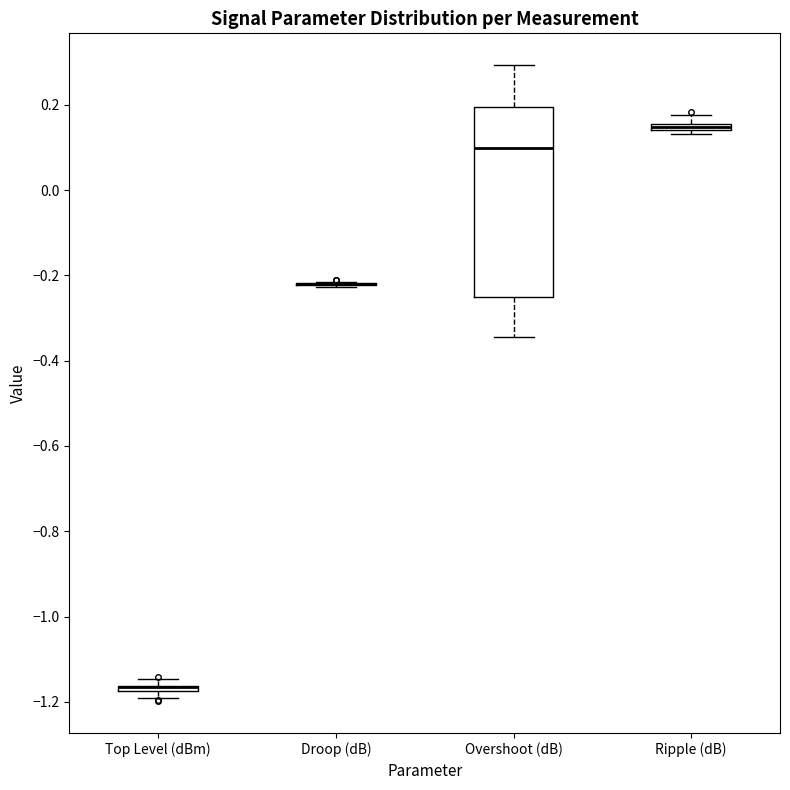

Comparing the boxes themselves (not the whiskers), which one is the tallest?

Overshoot (dB)